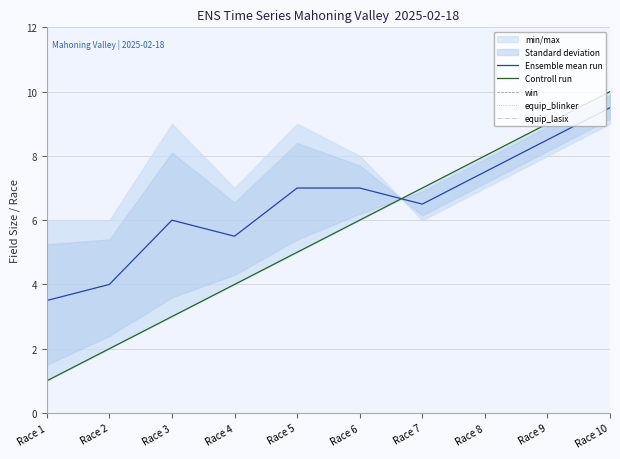

What are all the series names shown in the legend?

Ensemble mean run, Controll run, win, equip_blinker, equip_lasix